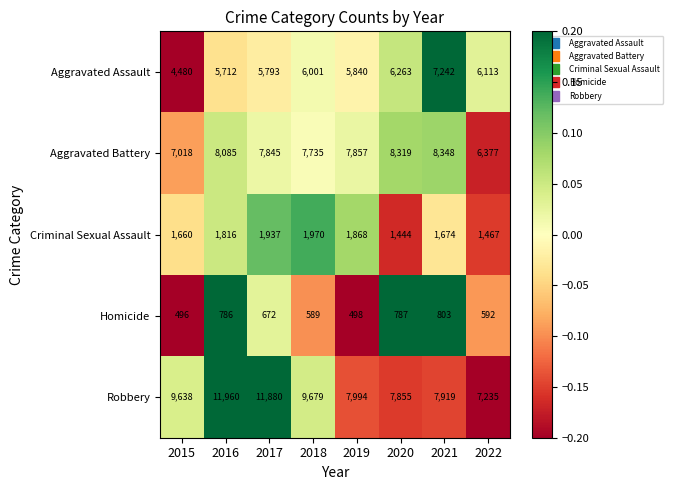

Rank the series at 2022 from lowest to highest value.

Homicide, Criminal Sexual Assault, Aggravated Assault, Aggravated Battery, Robbery